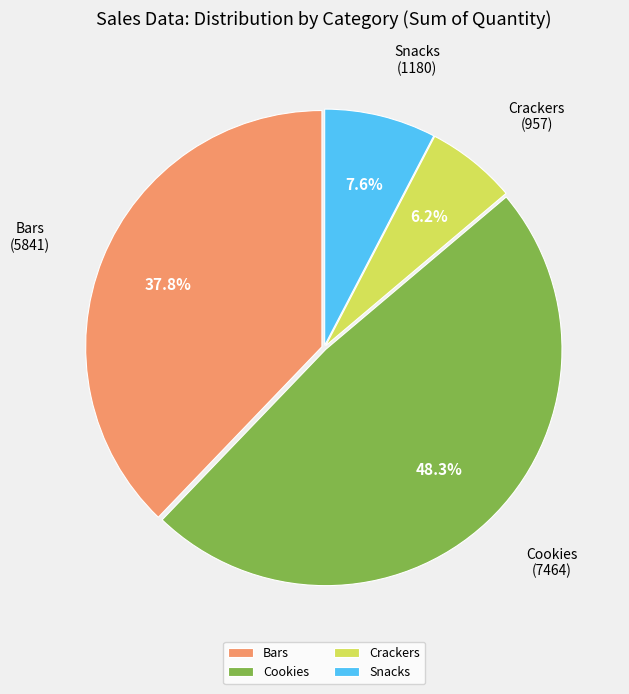

Is there a majority slice in this chart?

No